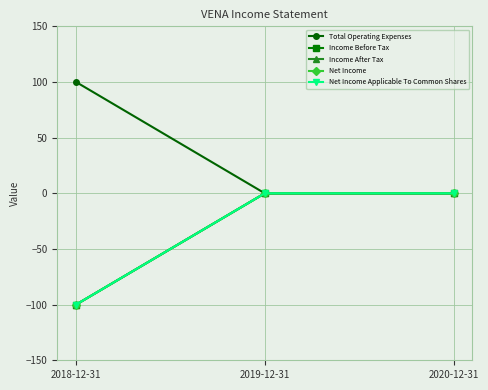

Does the chart have visible grid lines?

Yes